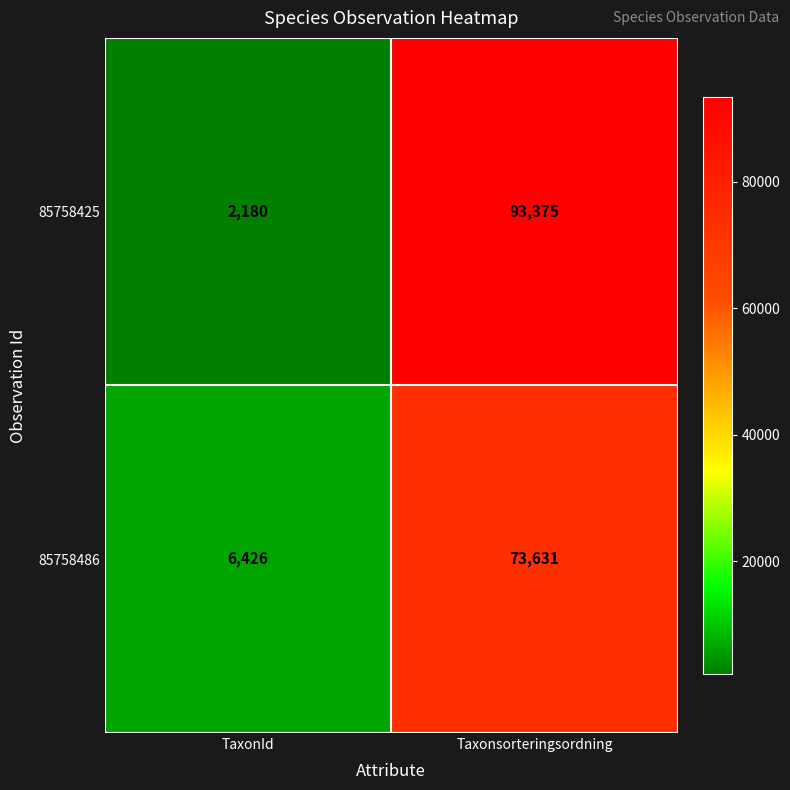

Rank the series by their average value, from lowest to highest.

85758486, 85758425